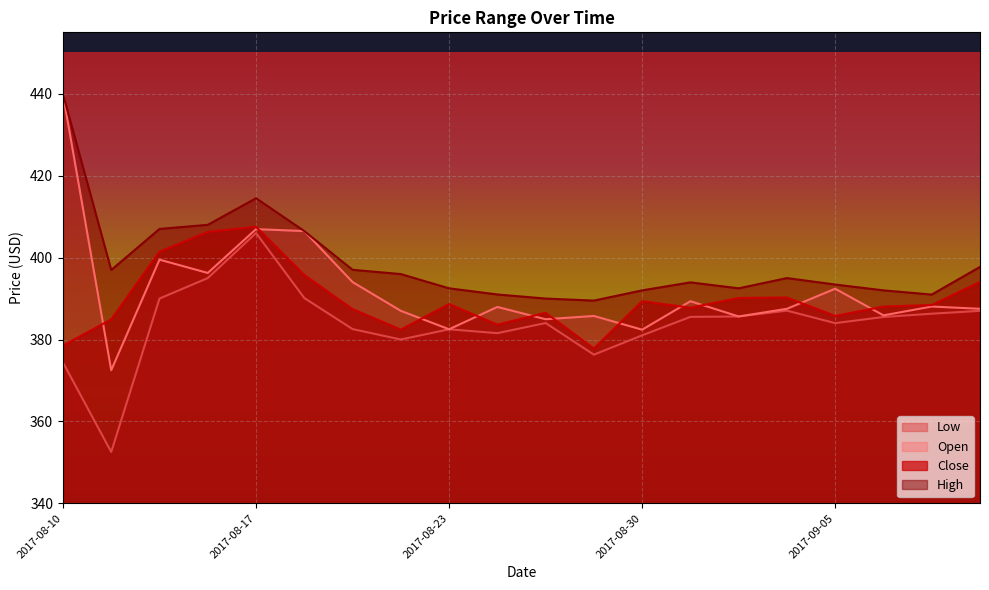

What are all the series names shown in the legend?

Low, Open, Close, High